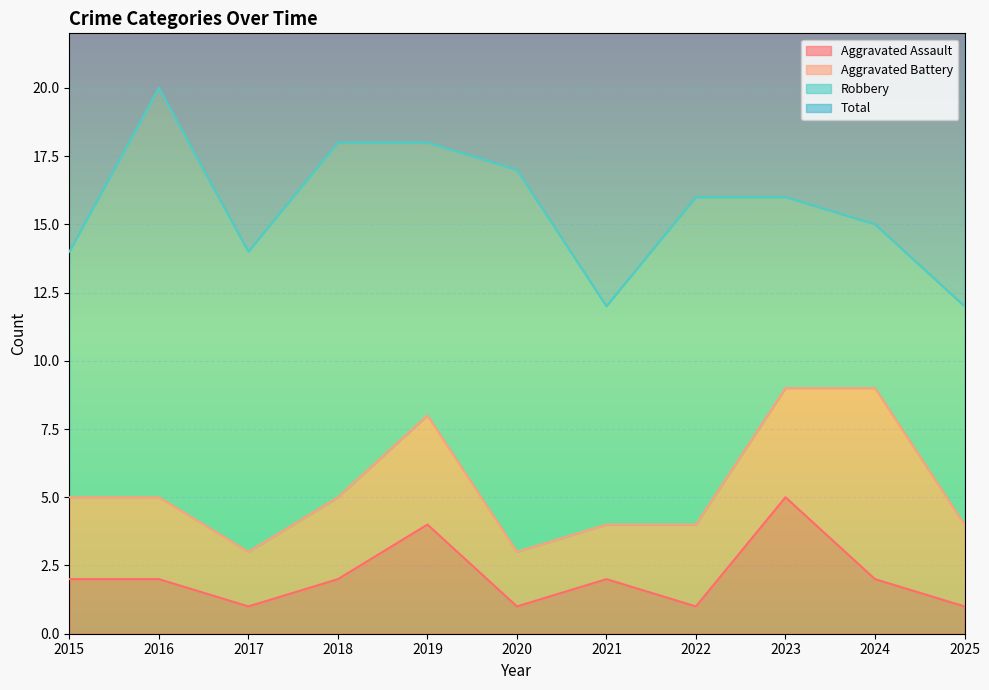

What is the smallest value displayed?

1